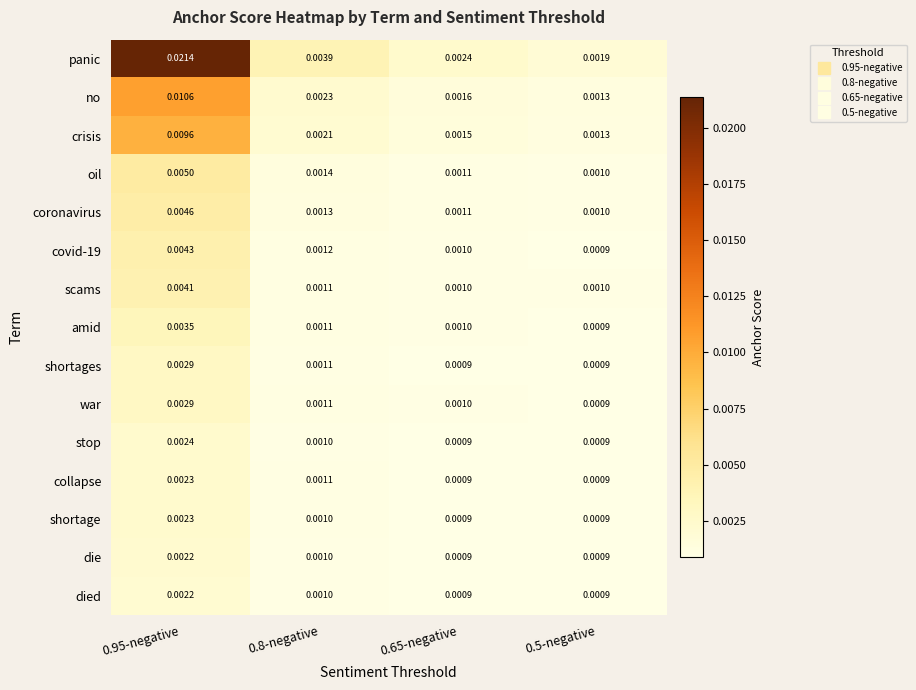

Which series has the widest spread of values?

panic